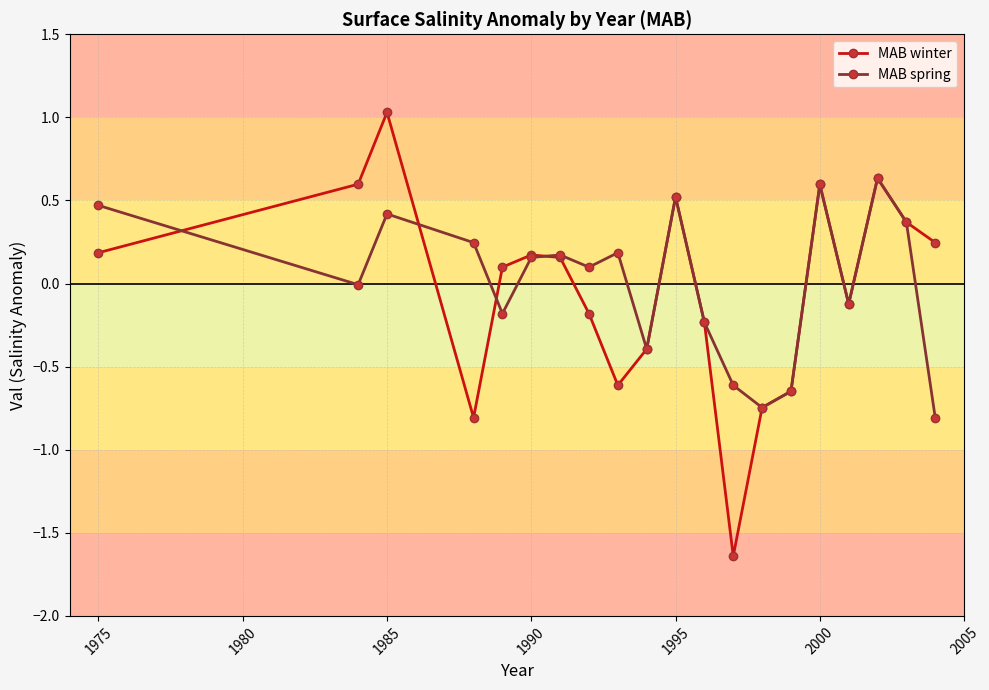

What is the value of the MAB spring point at the 18th from the left?

0.6